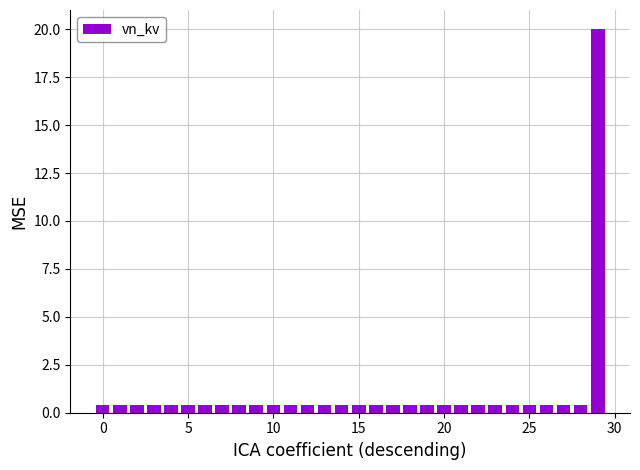

What is the average value?

1.1